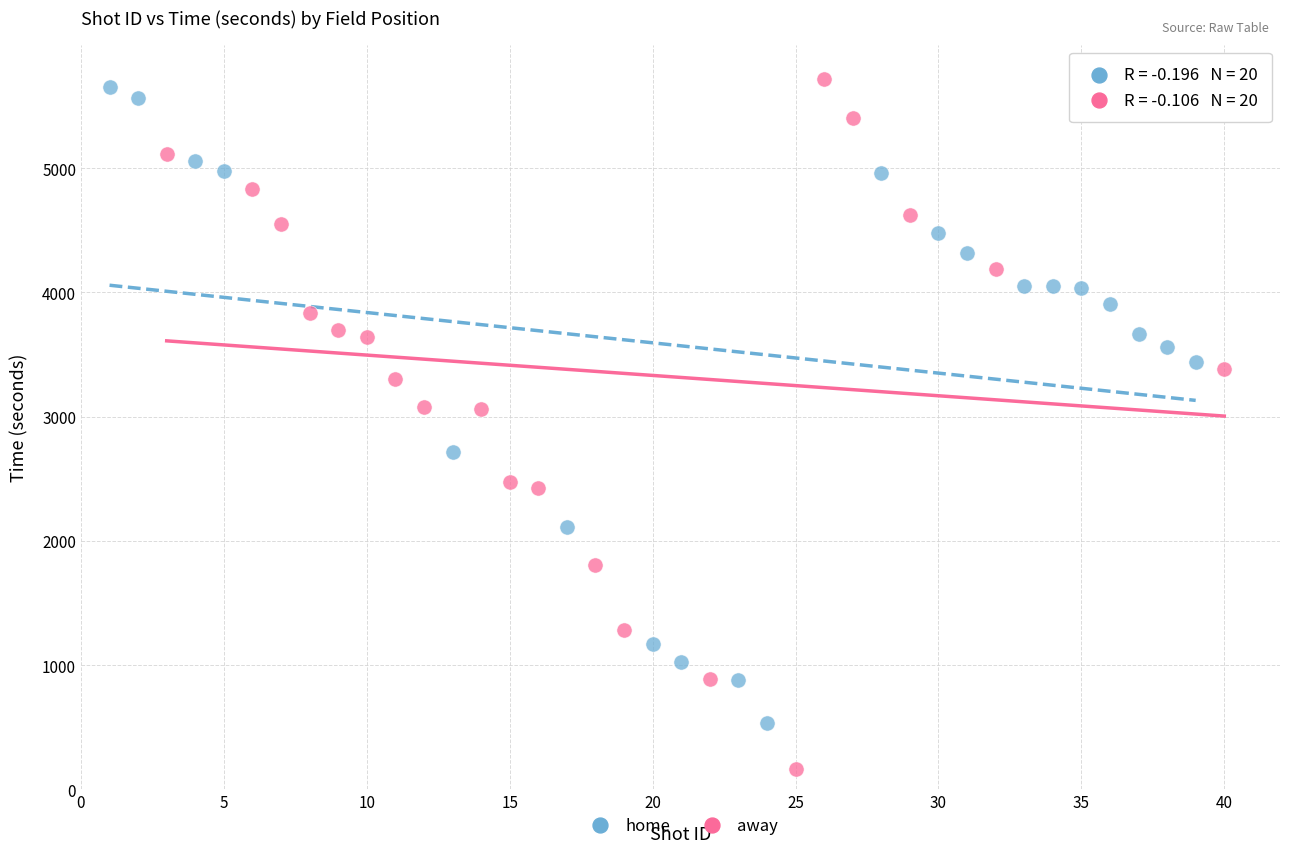

Which series has the largest Y range (max minus min)?

away